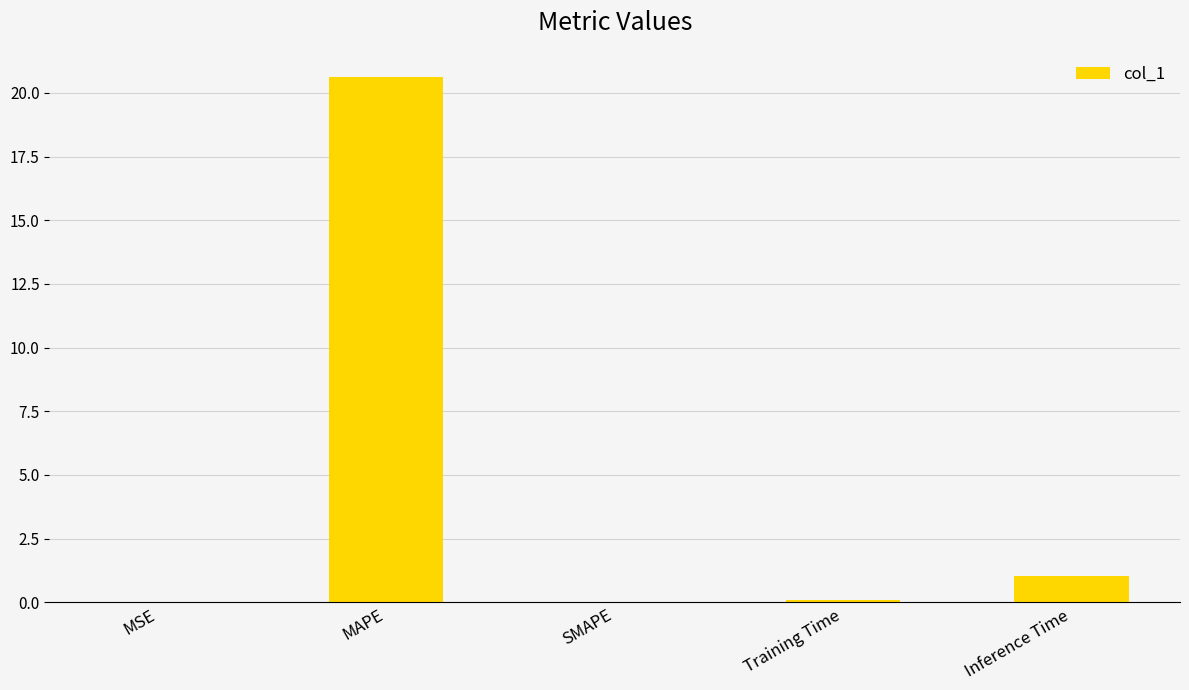

What is the greatest value displayed?

20.6